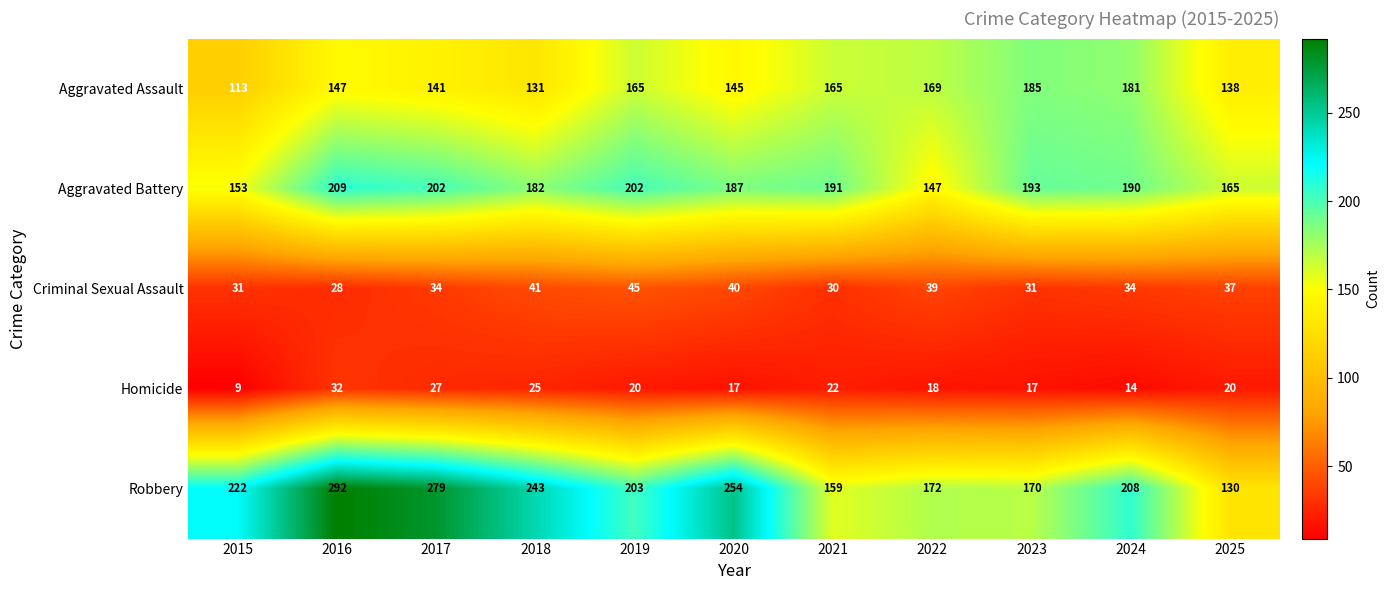

What is the lowest value of the Criminal Sexual Assault series?

28